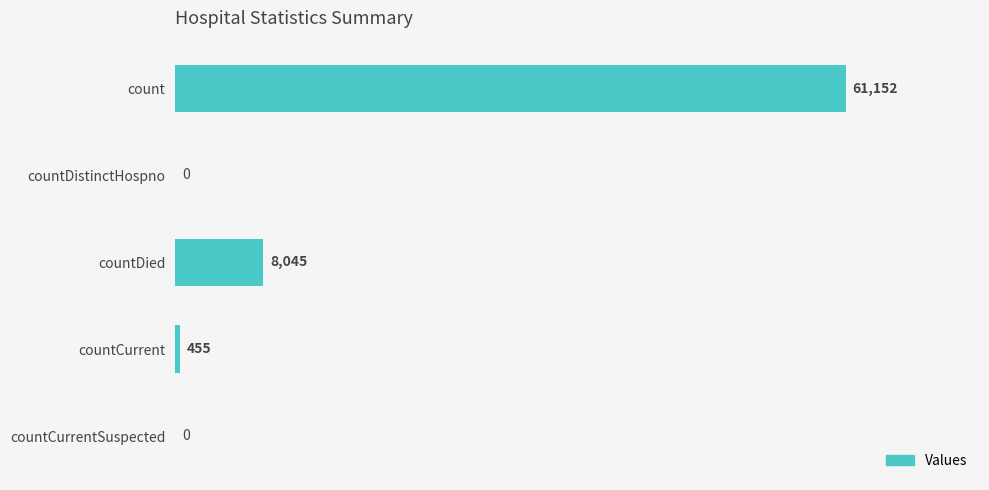

At which label is the value closest to 30576?

countDied